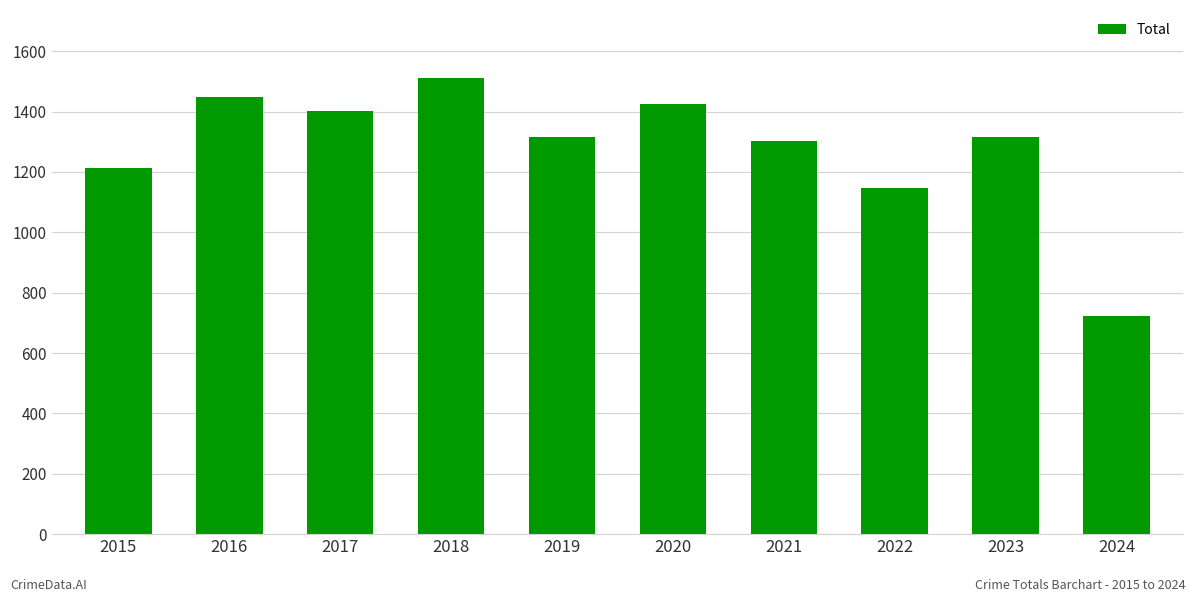

Is it true that the value at 2018 is 2050?

False